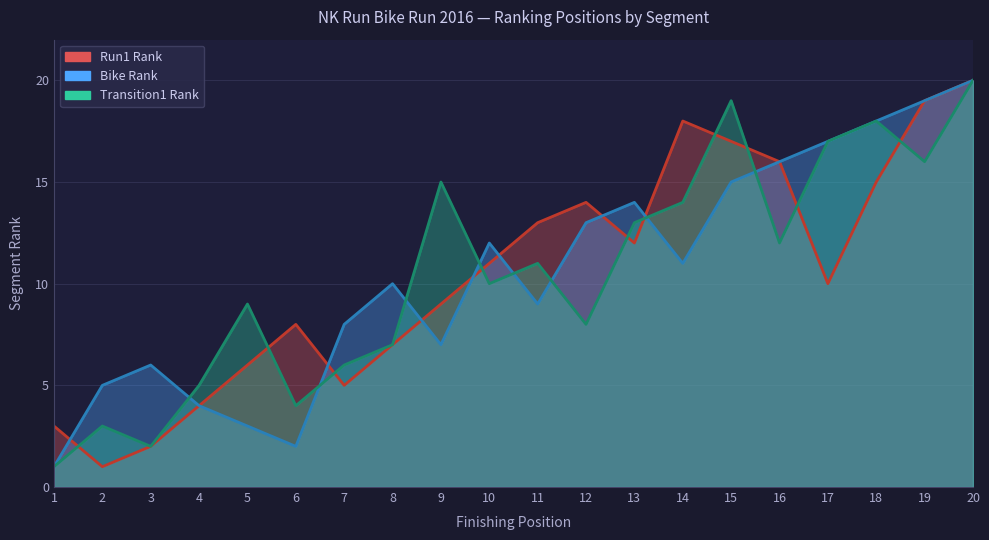

What is the difference between the maximum and minimum values in the #Run1 series?

19